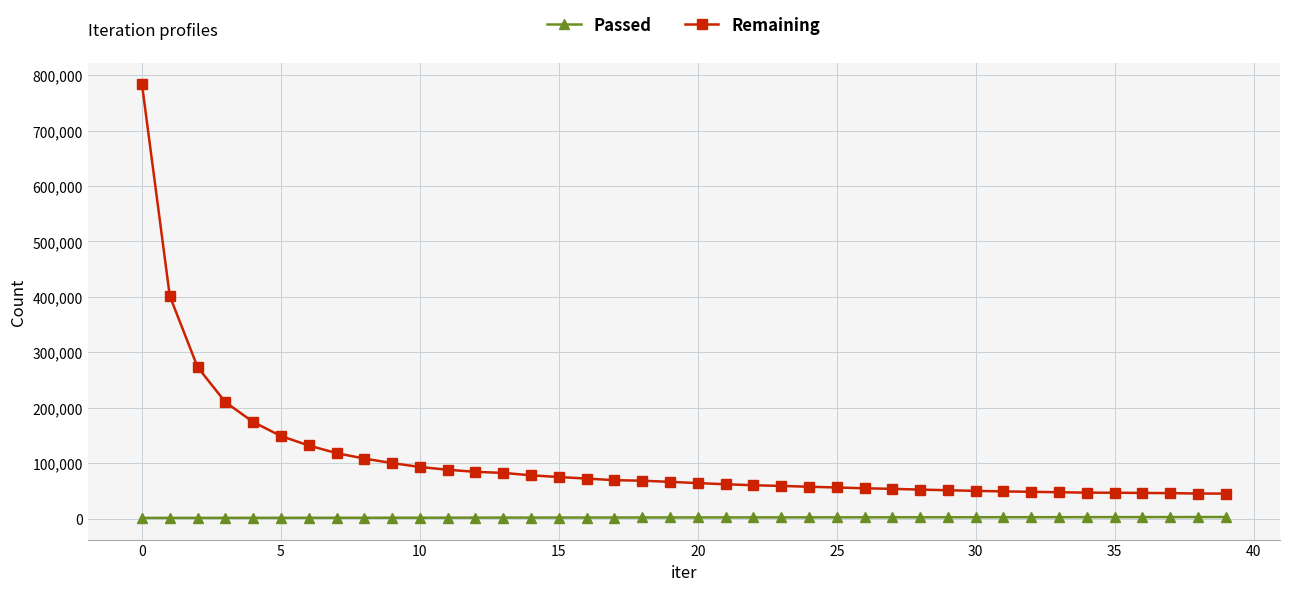

Which series has the largest range (max minus min)?

Remaining